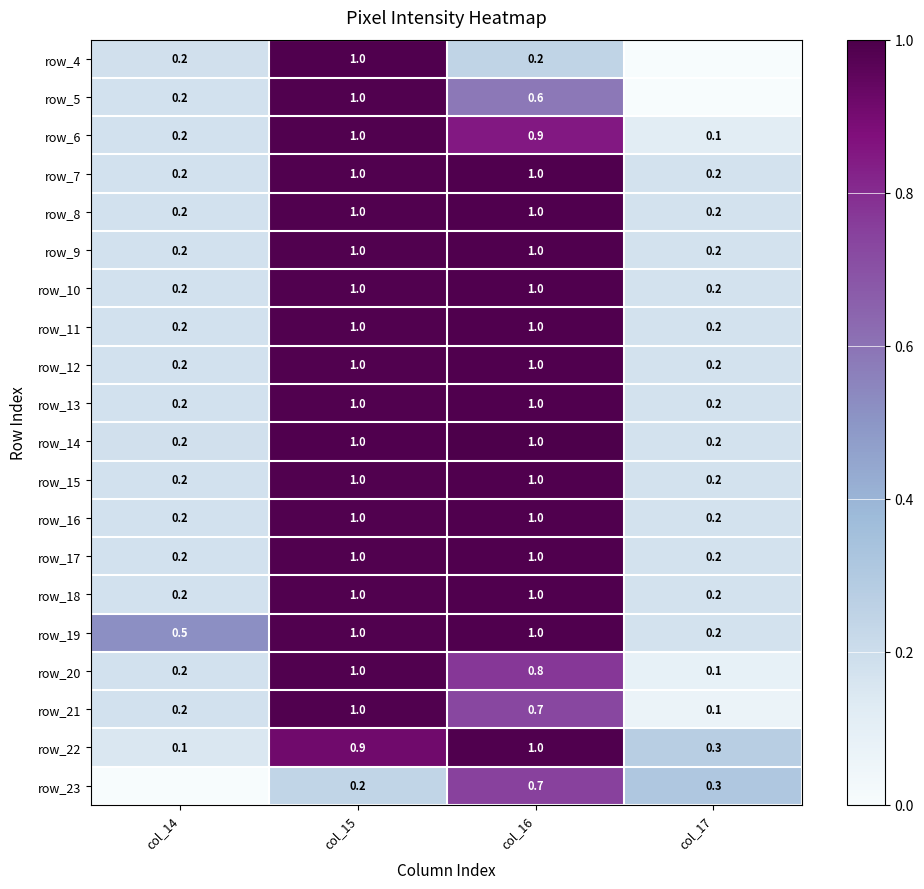

What value does the row_19 series have at col_16?

1.0